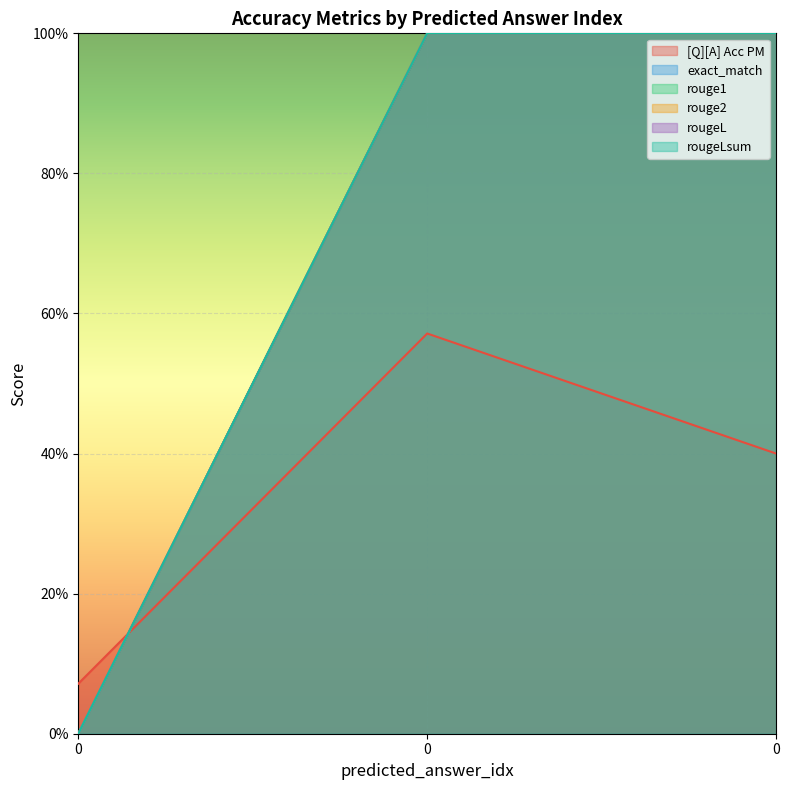

List the series in order of their peak value, lowest first.

[Q][A] Acc PM, exact_match, rouge1, rouge2, rougeL, rougeLsum